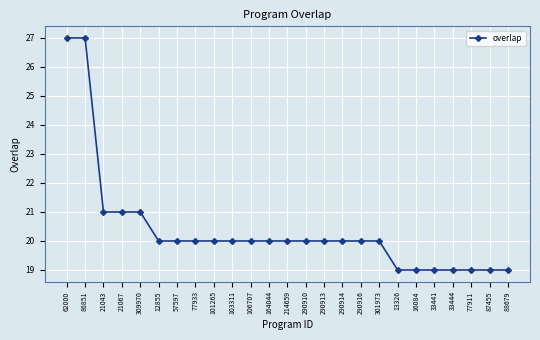

How many data points does each series have?

25